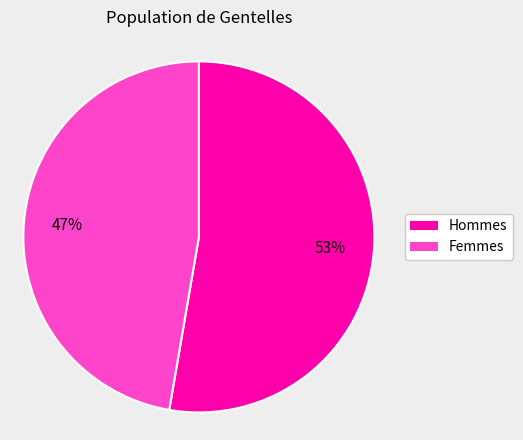

Is there any slice that represents more than half of the pie?

Yes